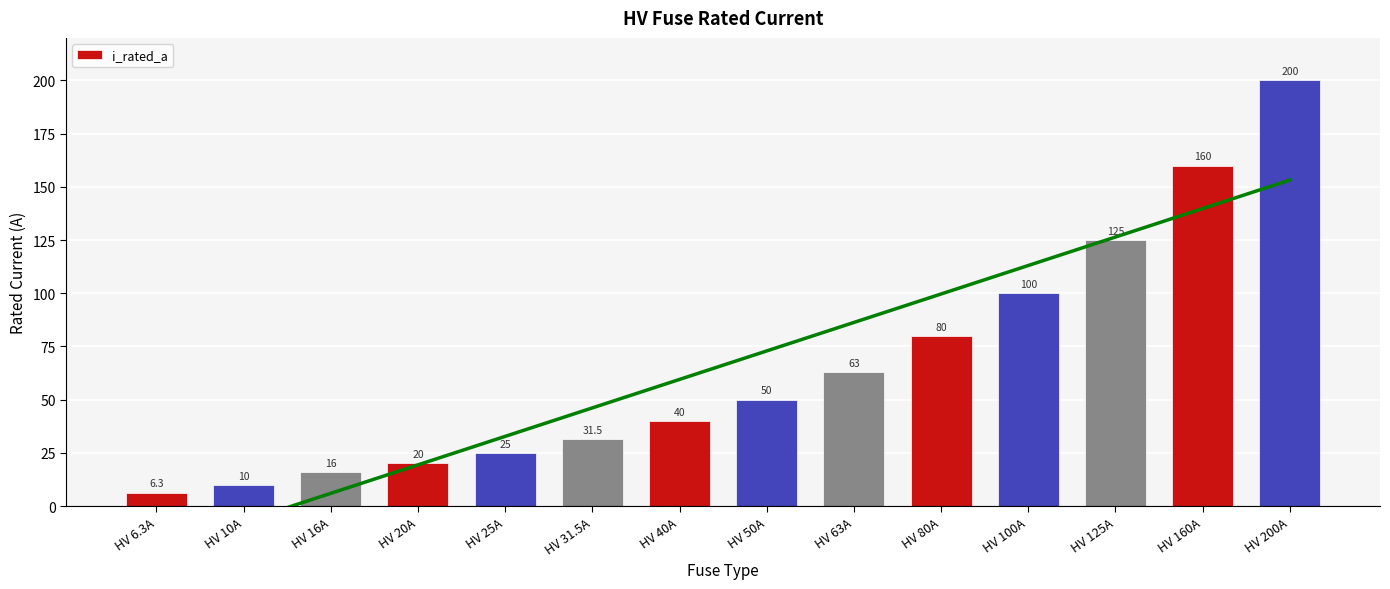

What is the label of the 1st bar from the right?

HV 200A